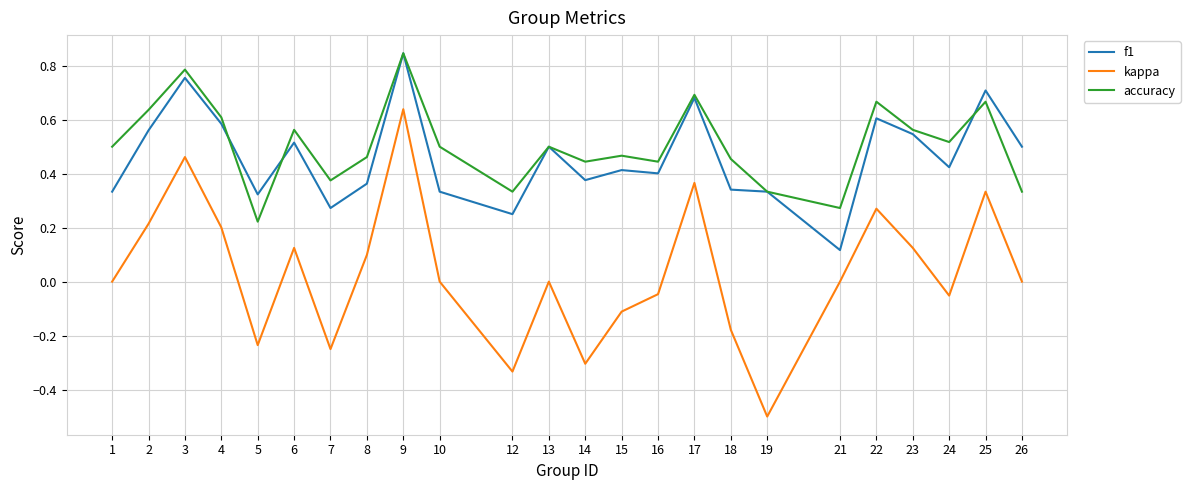

Between 9 and 18, which series saw the biggest shift?

kappa